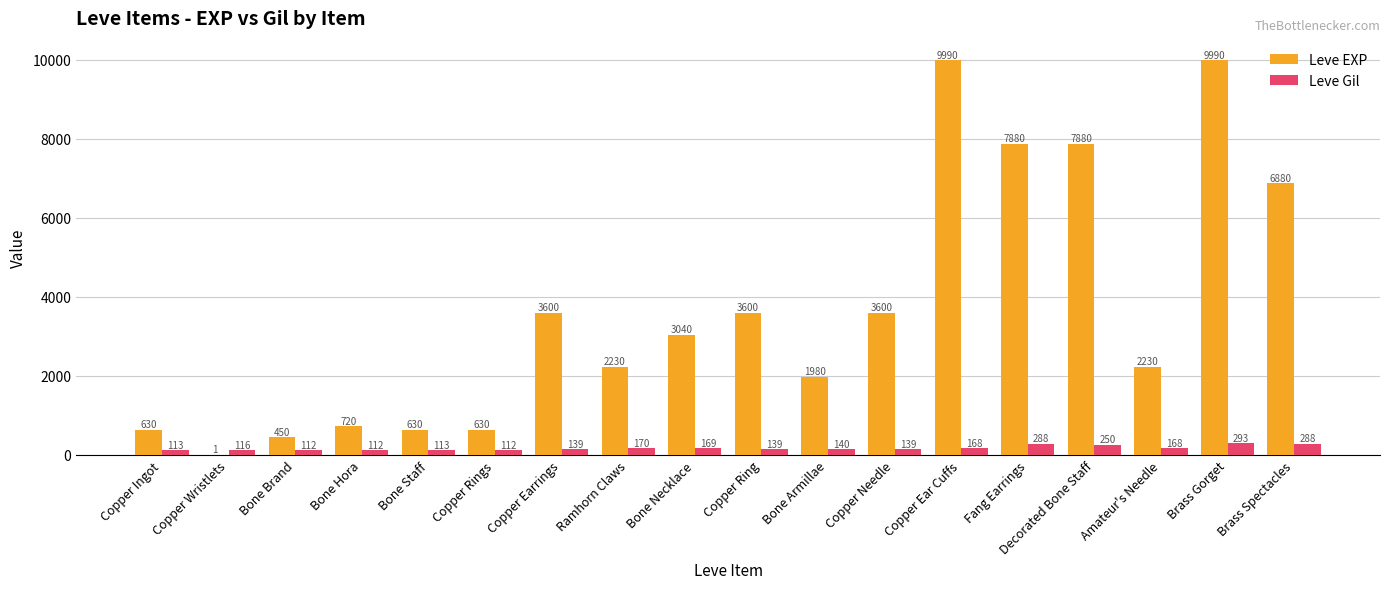

Which series changed the most between Copper Ingot and Copper Wristlets?

Leve EXP